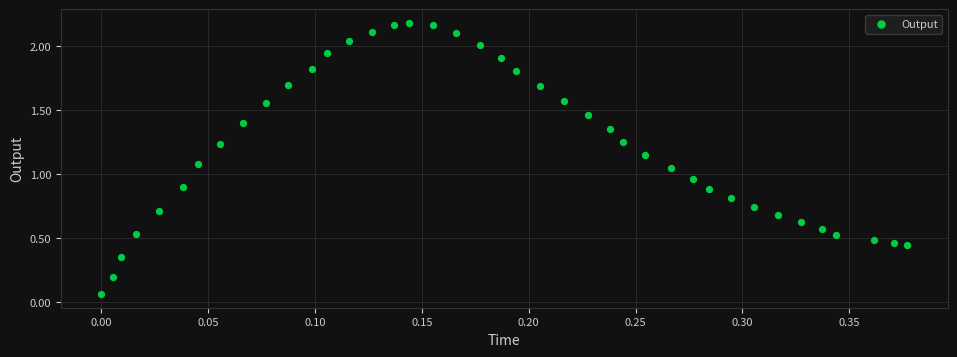

What is the range of Y values (max minus min)?

2.1